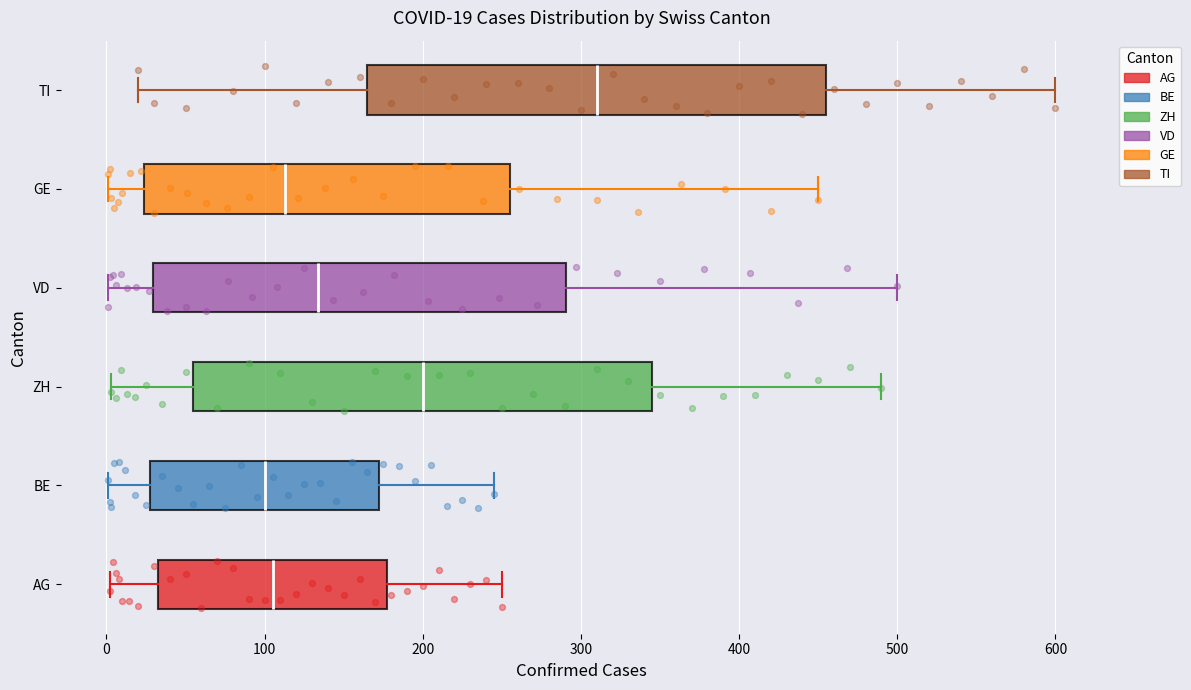

Which box's median line is the furthest to the right?

TI